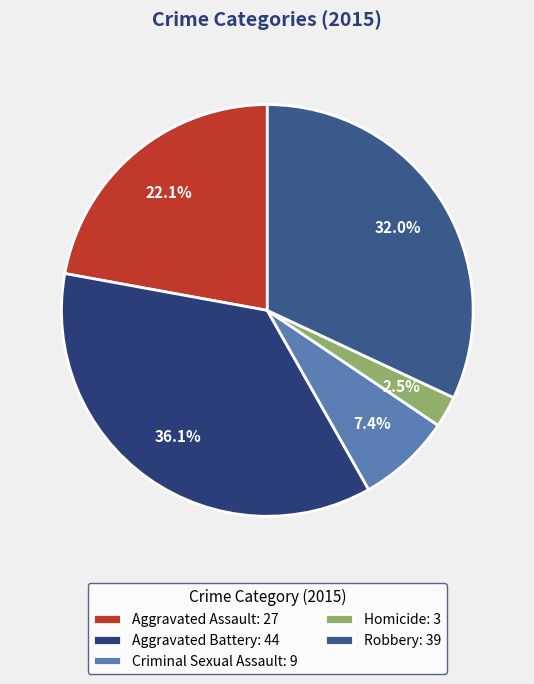

Which category has the biggest portion of the pie?

Aggravated Battery